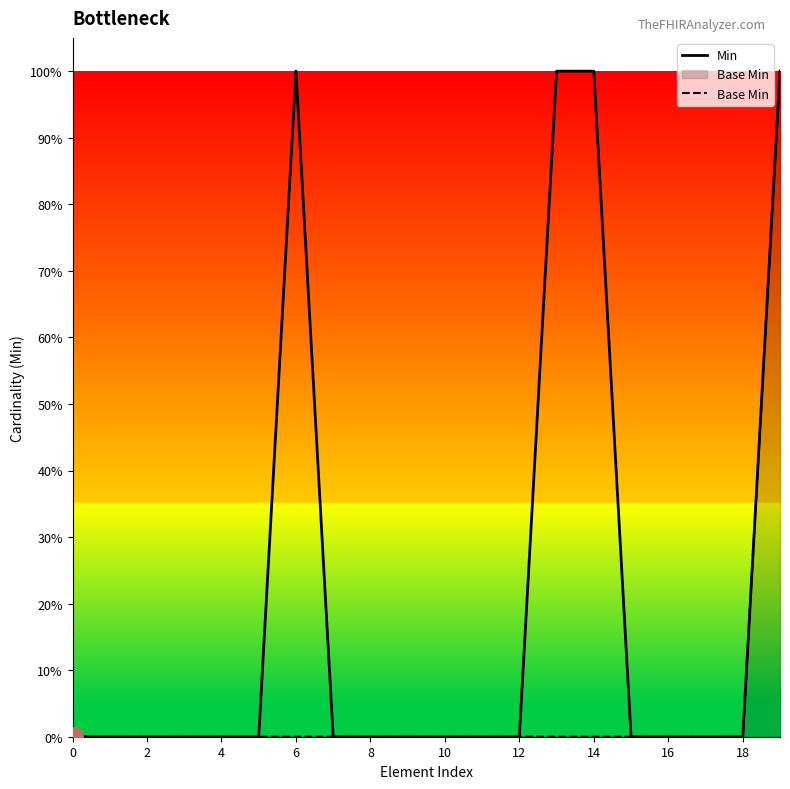

Reading left to right, transcribe all the data shown in this chart.

Min: 0	0	0	0	0	0	1	0	0	0	0	0	0	1	1	0	0	0	0	1
Base Min: 0	0	0	0	0	0	0	0	0	0	0	0	0	0	0	0	0	0	0	1